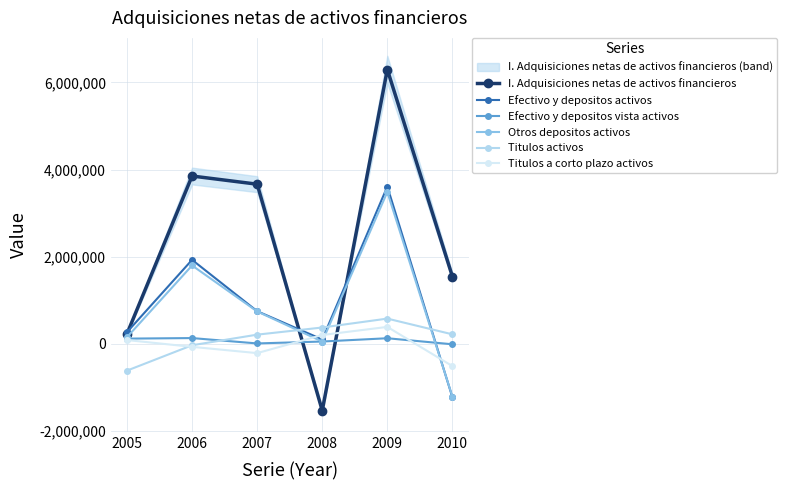

At which category does Efectivo y depositos vista activos reach its first local peak?

2006